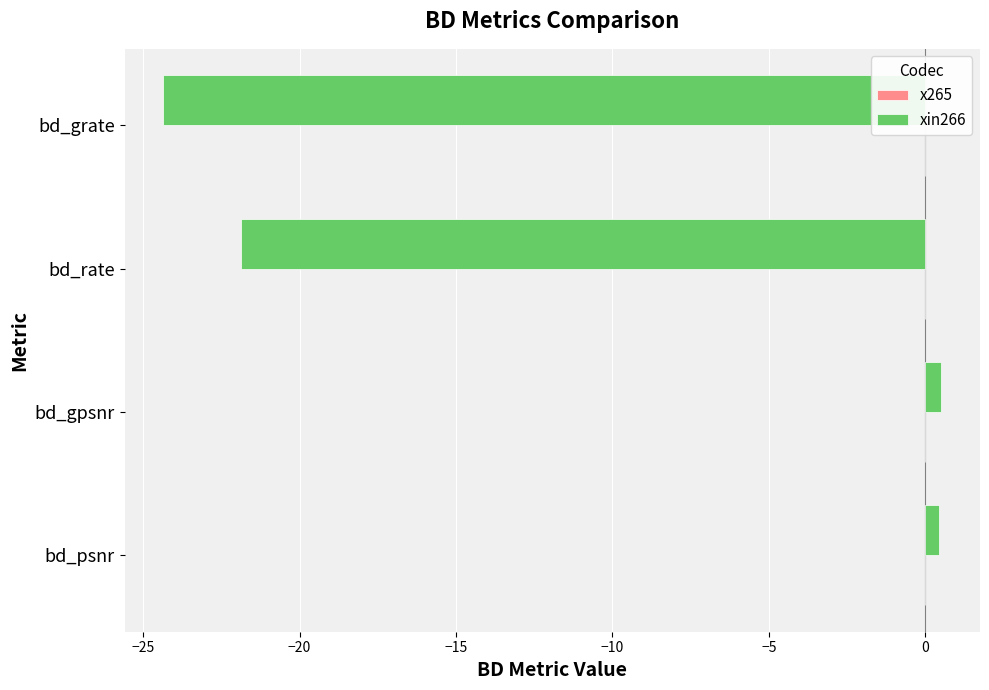

Between bd_rate and bd_psnr, which is larger?

bd_psnr